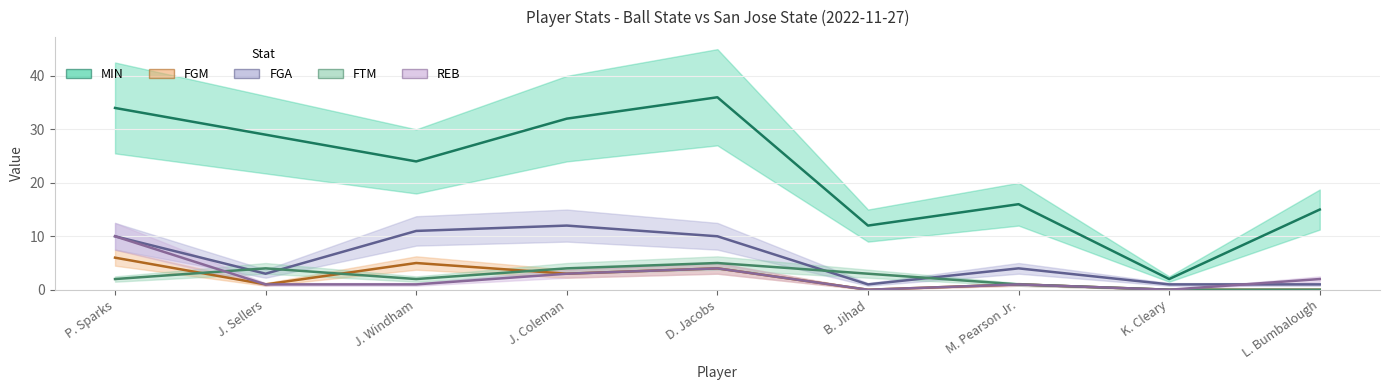

Which series has the widest spread of values?

MIN